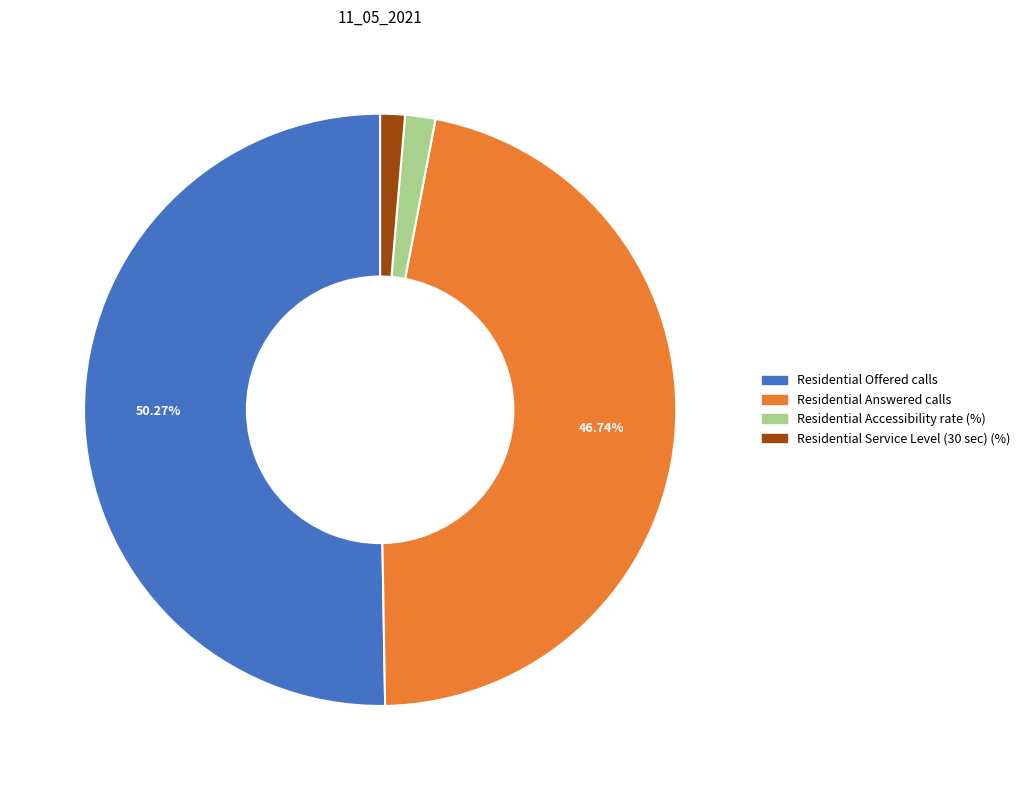

Which has a higher value, Residential Offered calls or Residential Service Level (30 sec) (%)?

Residential Offered calls